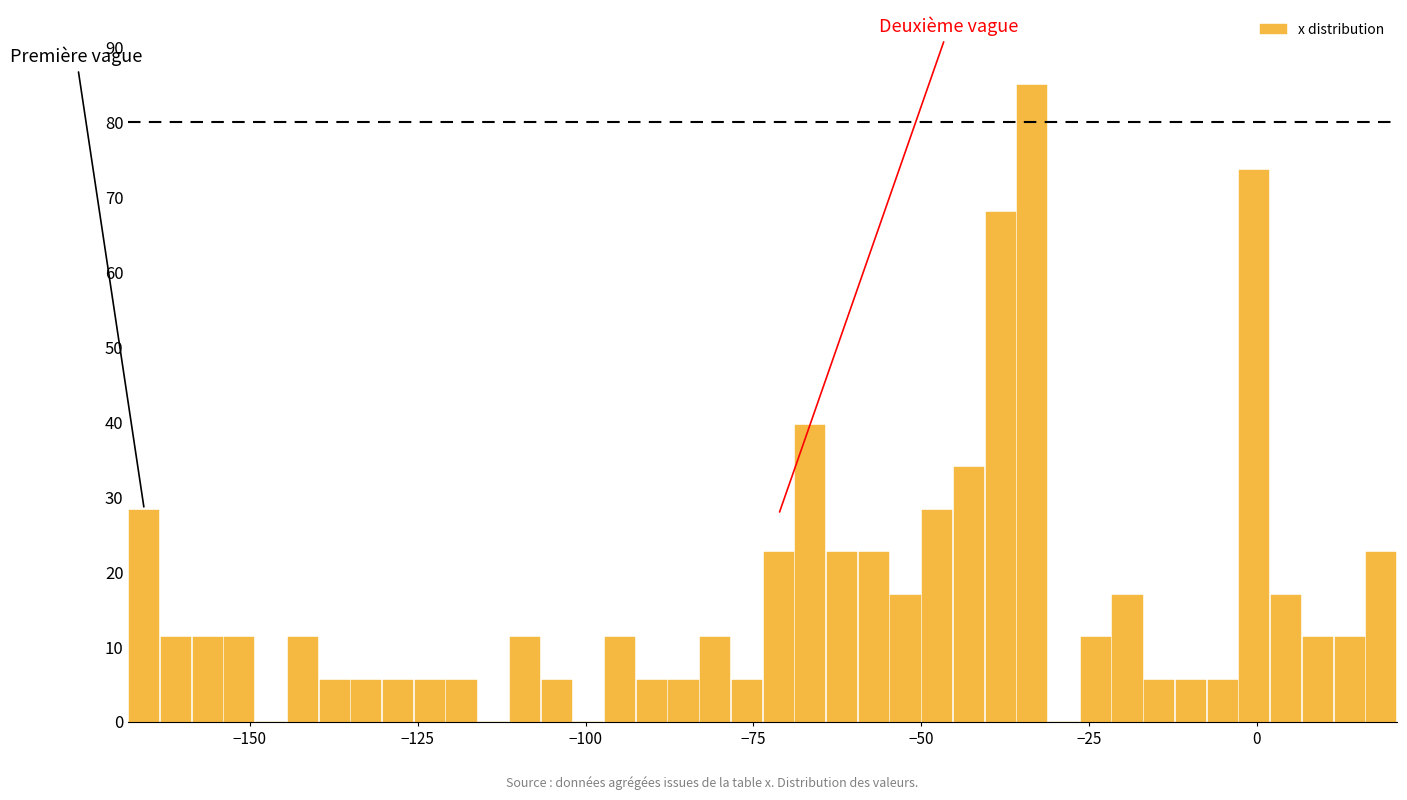

Read against the x-axis, roughly where is the centre of the tallest bar?

-35